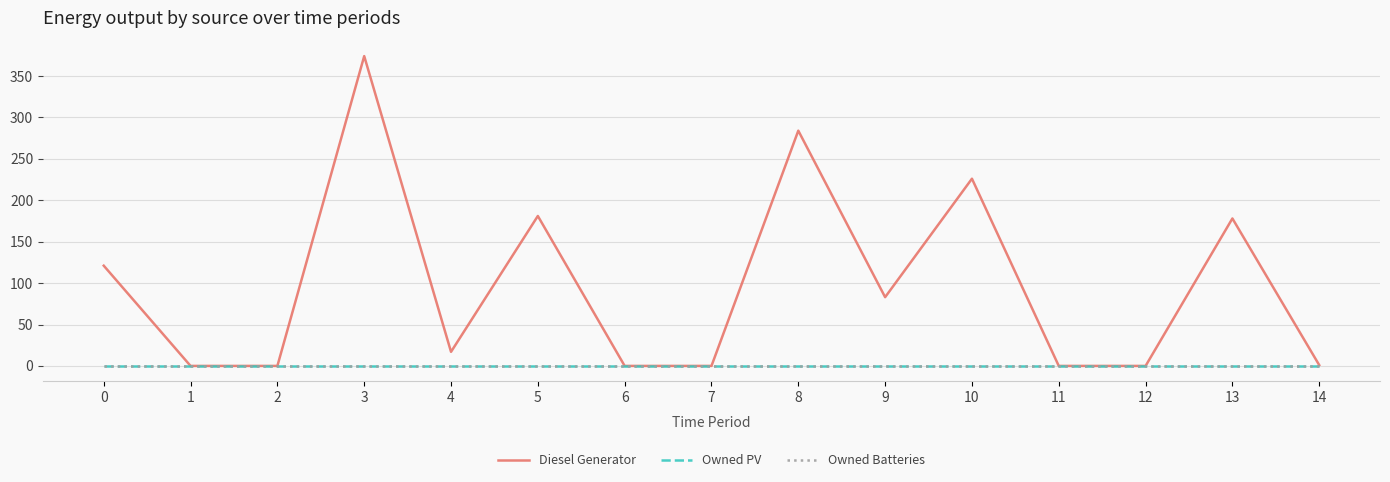

True or false: Diesel Generator and Owned Batteries intersect in this chart.

False